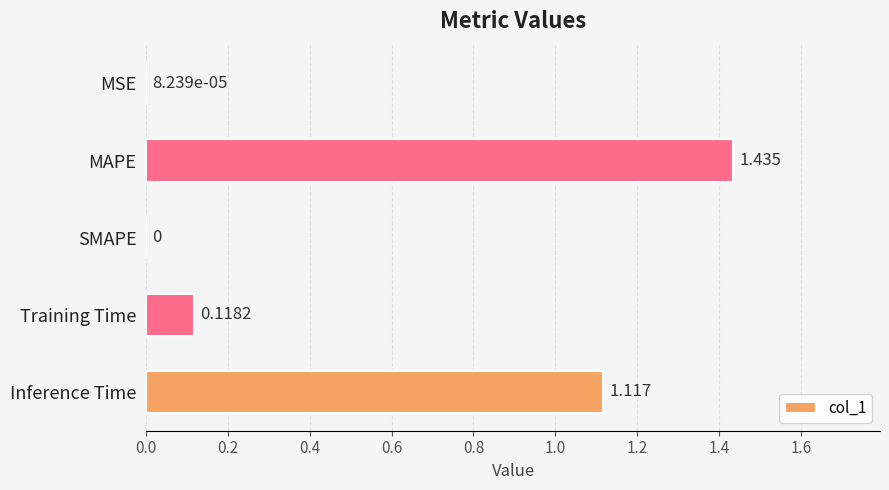

Which category has the highest value across all series?

MAPE